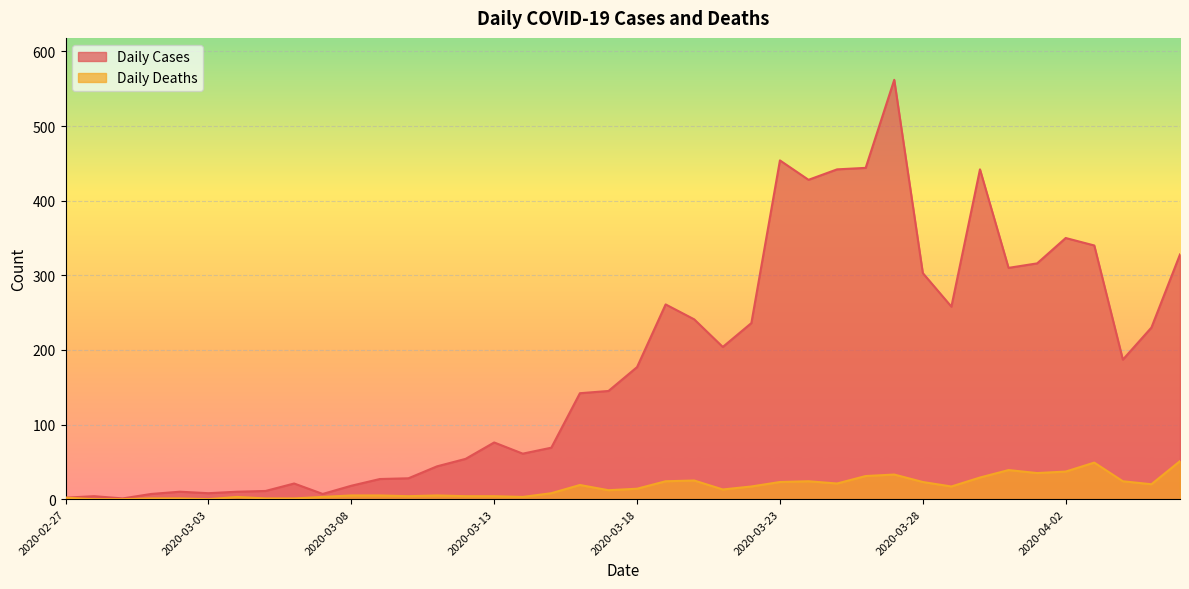

True or false: Daily Cases has more than 2 interior local peaks.

True